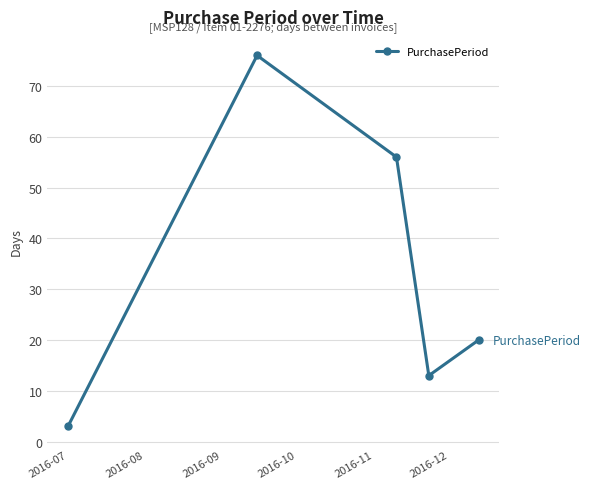

What is the average value?

34